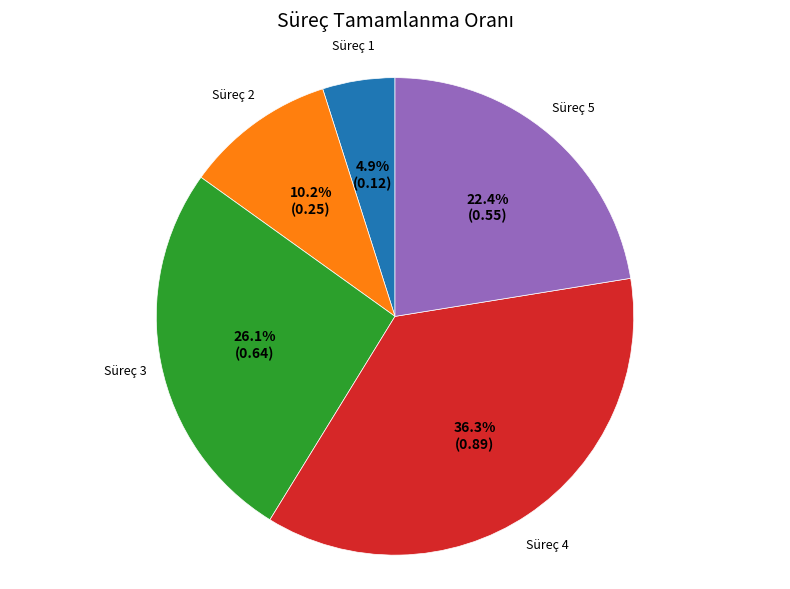

Rank the categories by value from highest to lowest.

Süreç 4, Süreç 3, Süreç 5, Süreç 2, Süreç 1